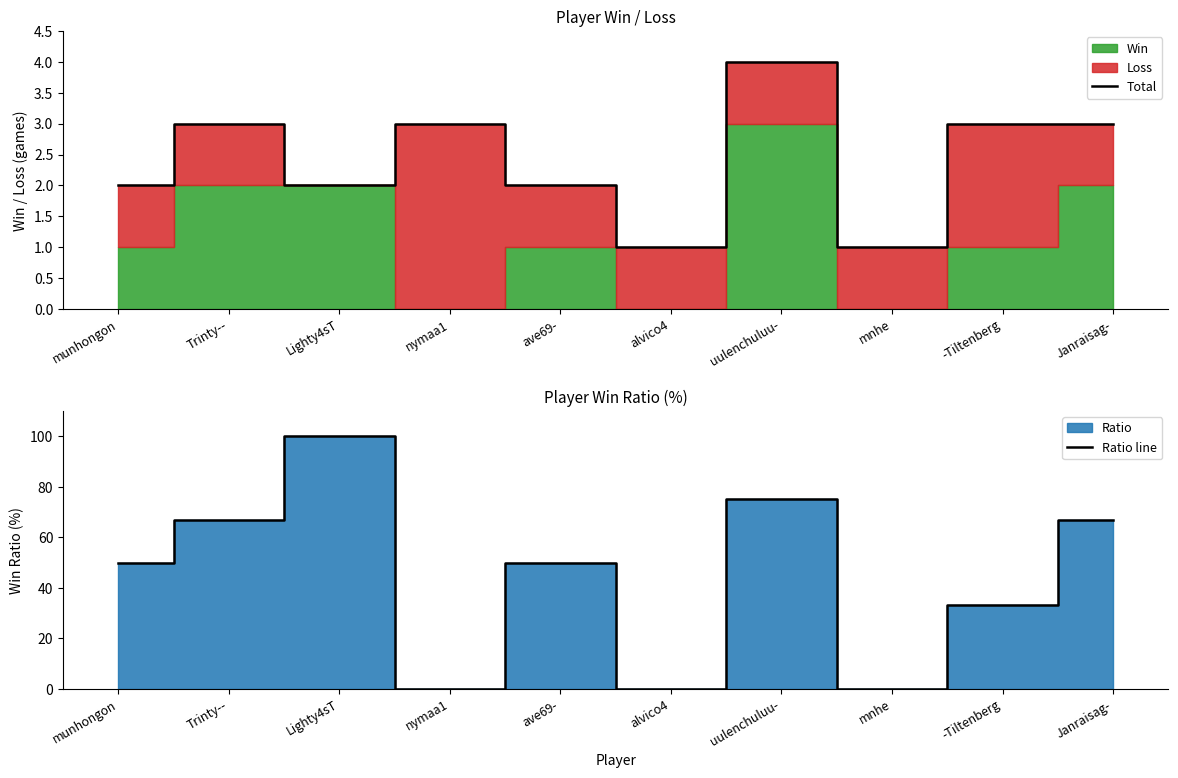

Where is Total nearest to the value 2?

munhongon